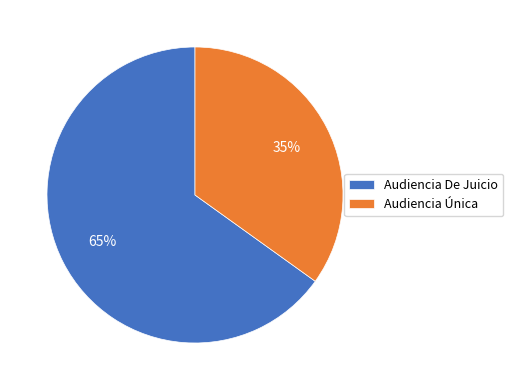

To the nearest percent, what is the difference between the Audiencia Única and Audiencia De Juicio slice percentages?

30%